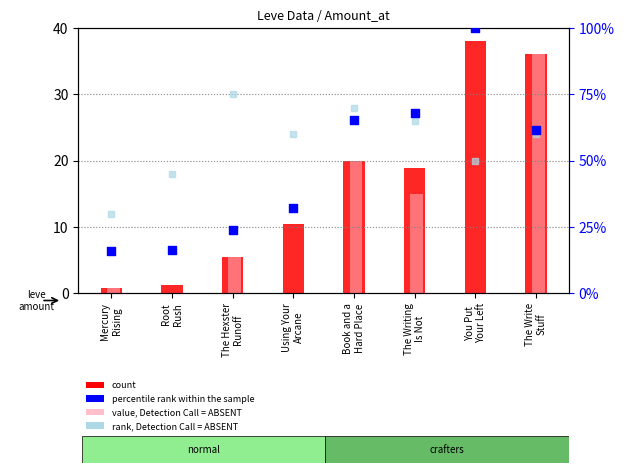

Which series contains the lowest Y value?

value, Detection Call = ABSENT